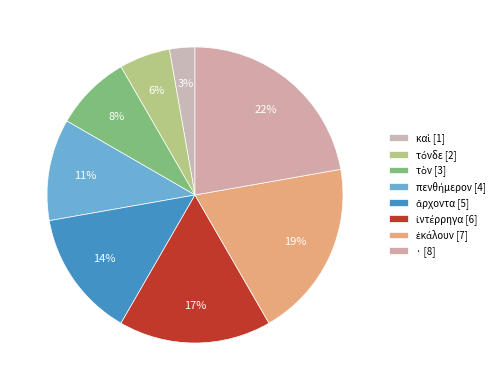

How many slices are in this pie chart?

8